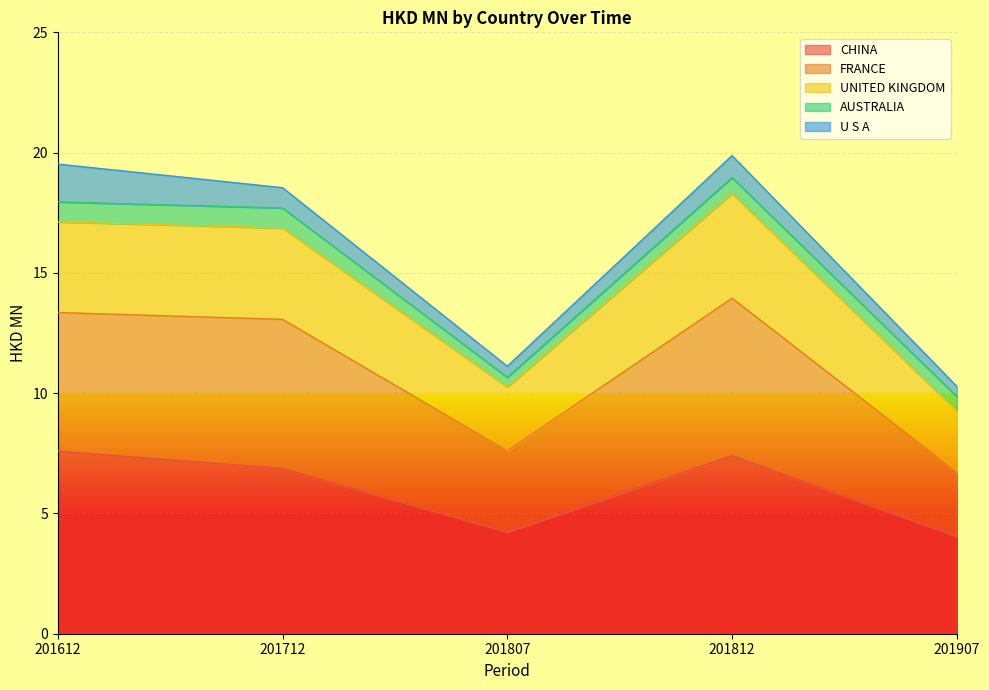

The value of CHINA at 201812 is 2.5. True or false?

False